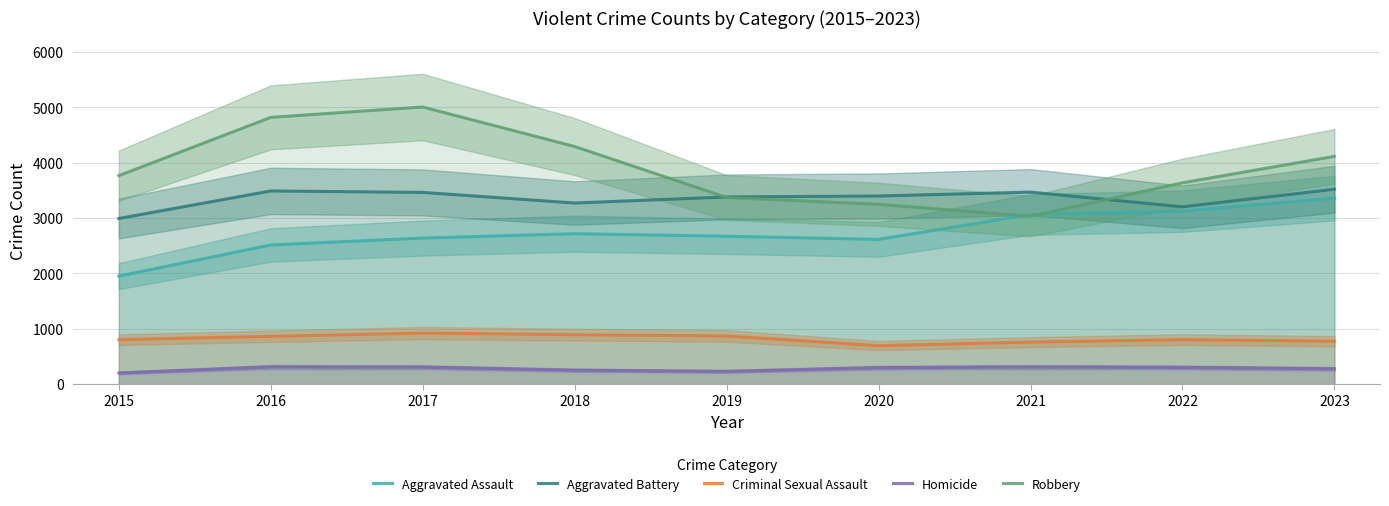

At which label does Robbery reach its minimum?

2021